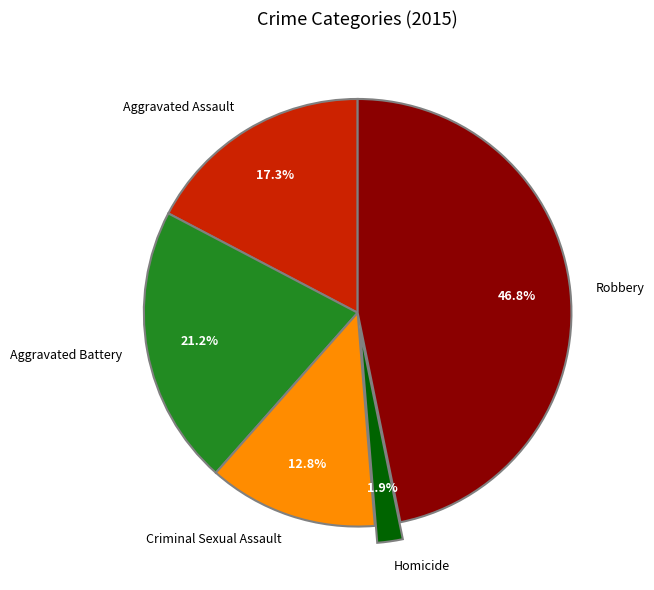

Rank the categories by value from lowest to highest.

Homicide, Criminal Sexual Assault, Aggravated Assault, Aggravated Battery, Robbery